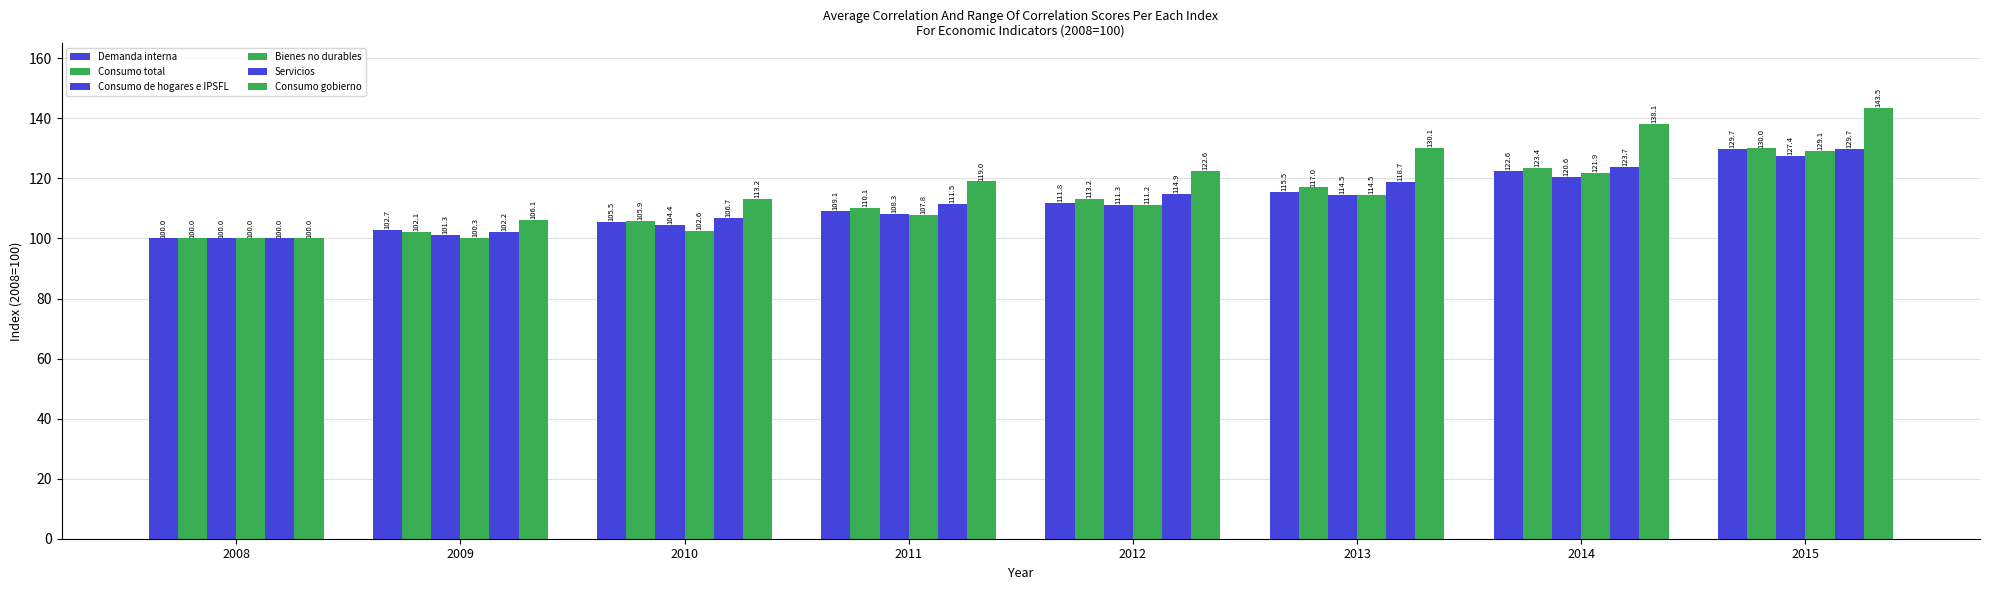

Which series has the widest spread of values?

Consumo gobierno